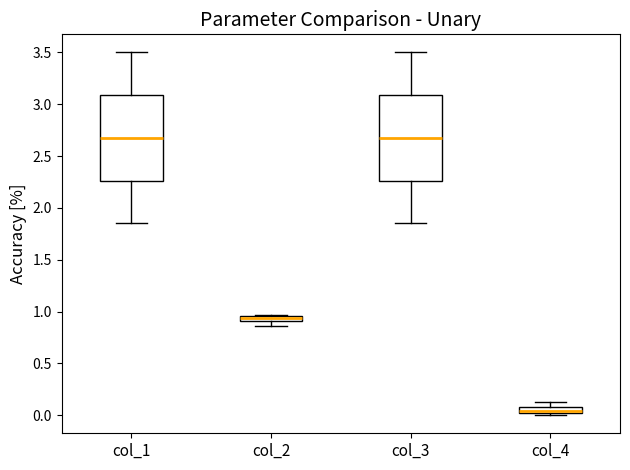

Which box has the lowest median line?

col_4